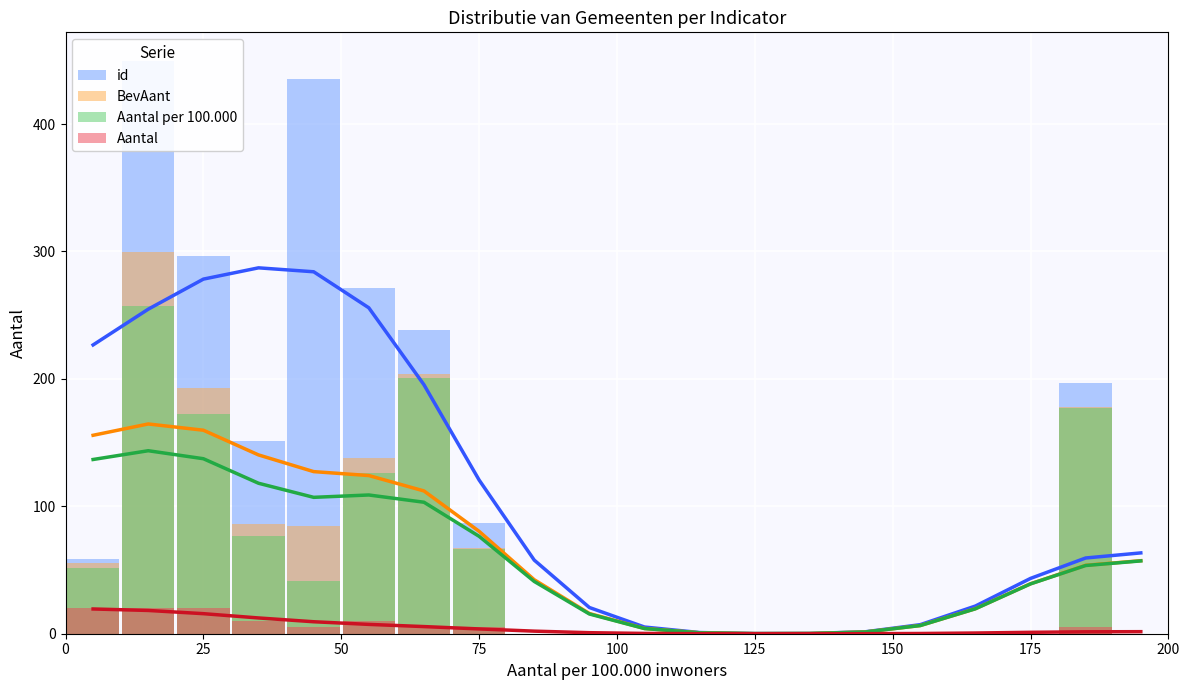

How many positive values does the id series have?

9